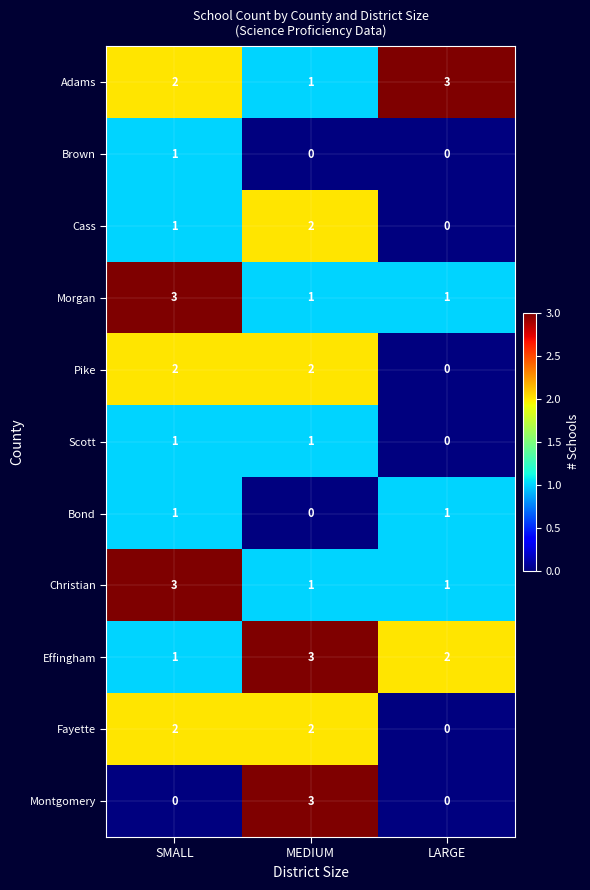

What is the highest value of the Adams series?

3